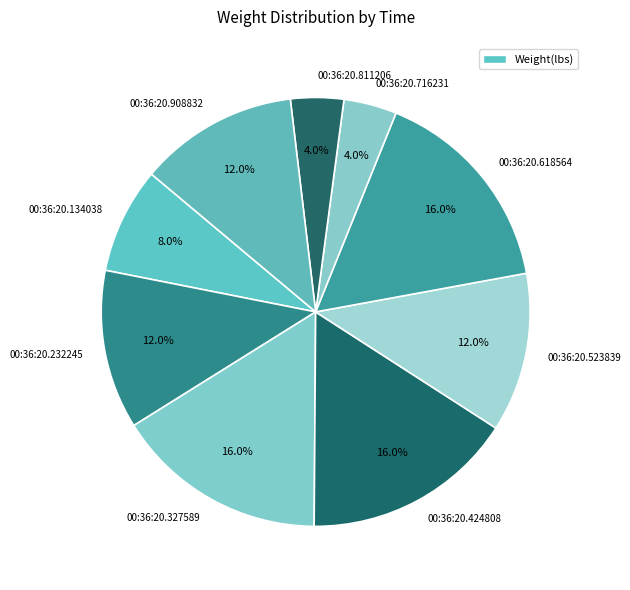

To the nearest percent, what is the difference between the 00:36:20.908832 and 00:36:20.134038 slice percentages?

4%